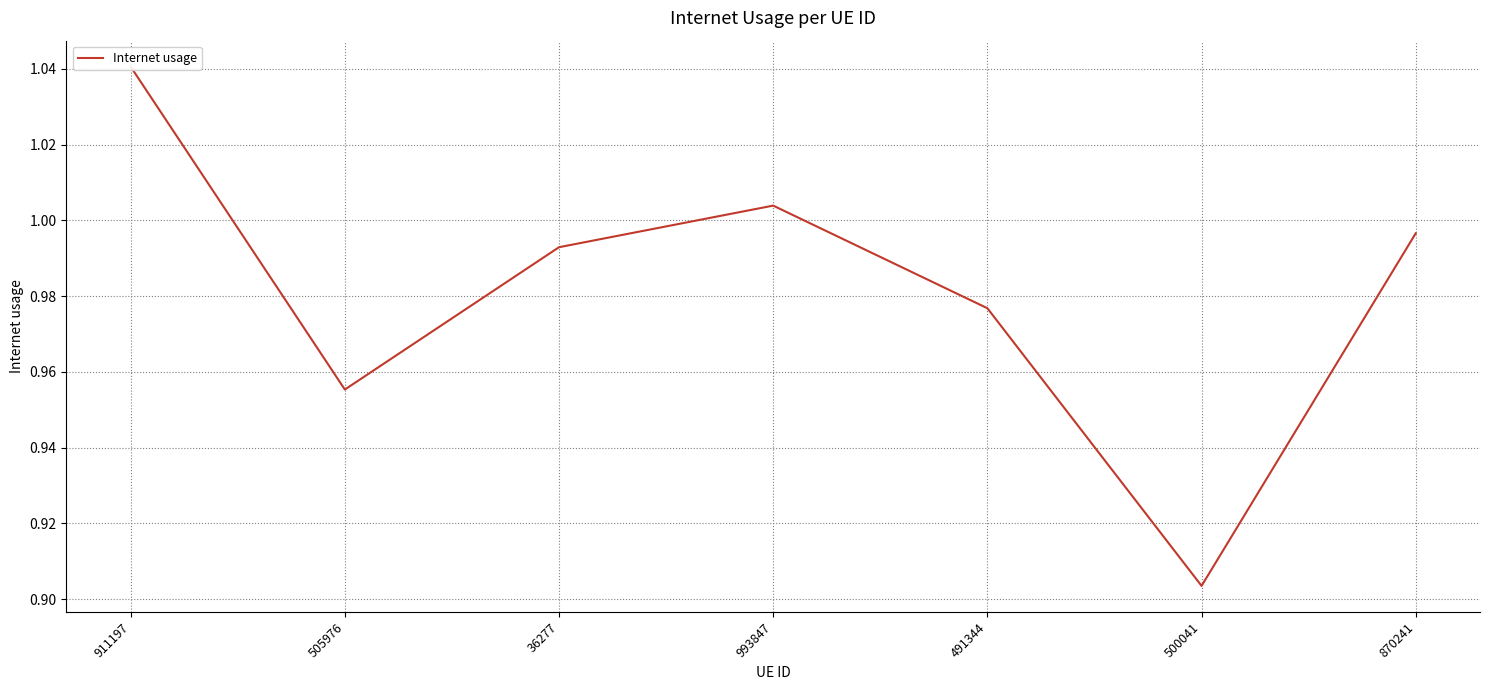

What is the greatest value displayed?

1.0